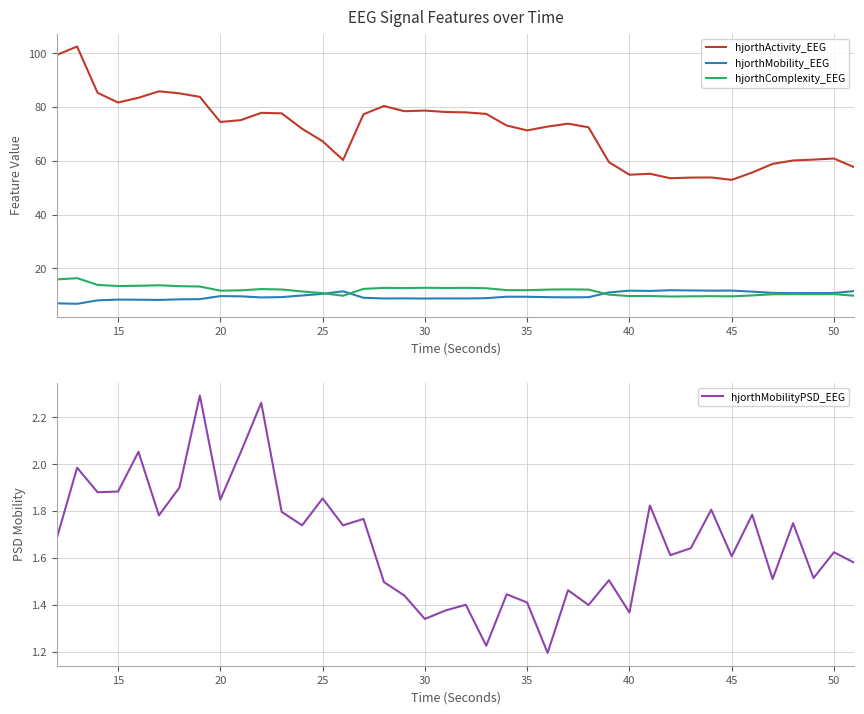

What is the difference between the second highest and minimum values in the hjorthActivity_EEG series?

46.4